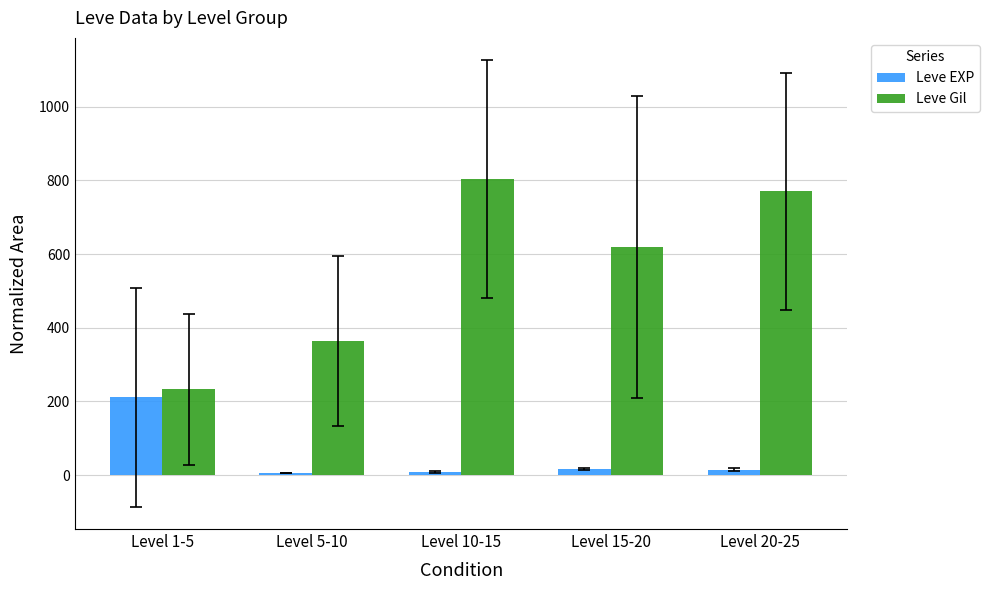

At how many categories does at least one series exceed 673?

2